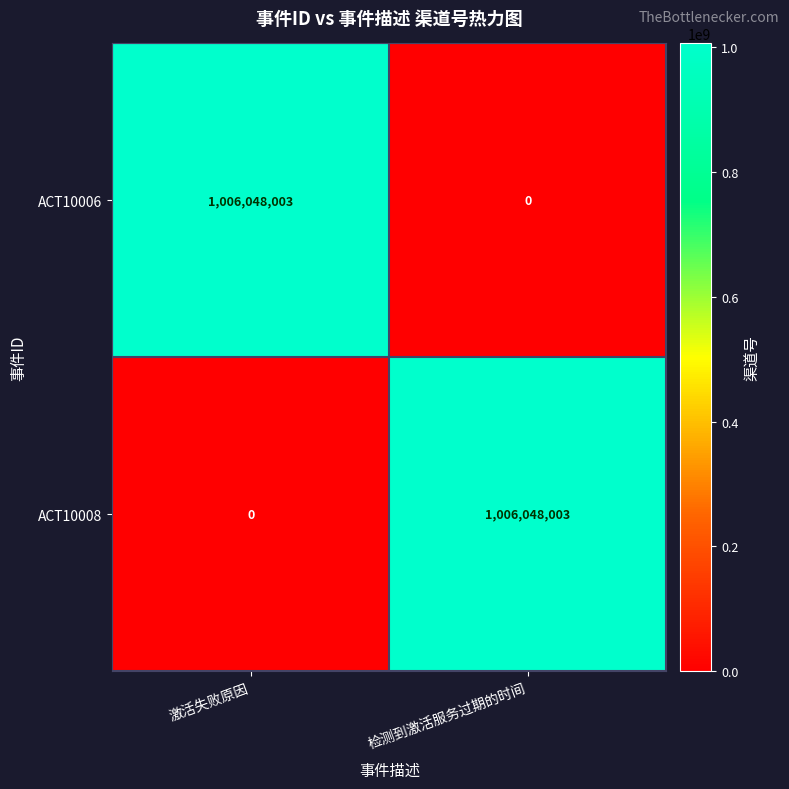

At how many categories does at least one series exceed 856354270?

2